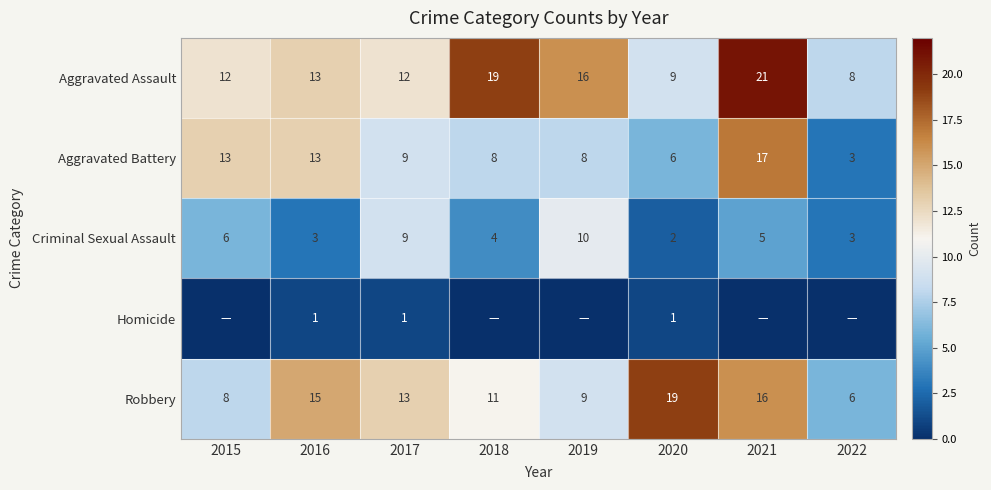

What is the sum of the Robbery values at 2019 and 2020?

28